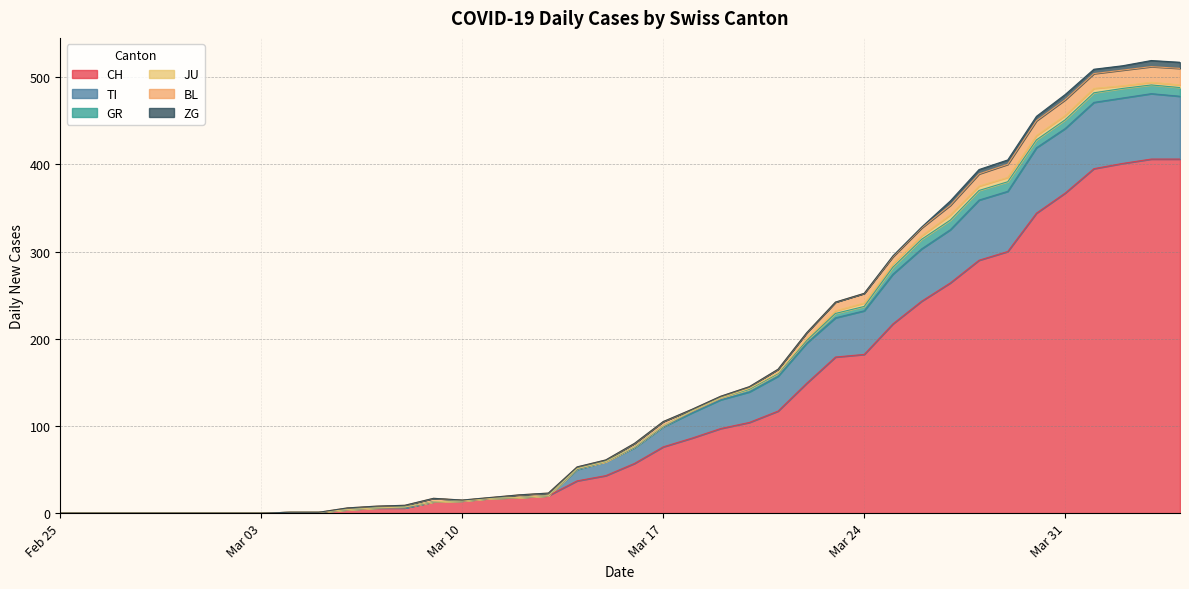

Is it true that TI equals 12 at 2020-03-20?

False